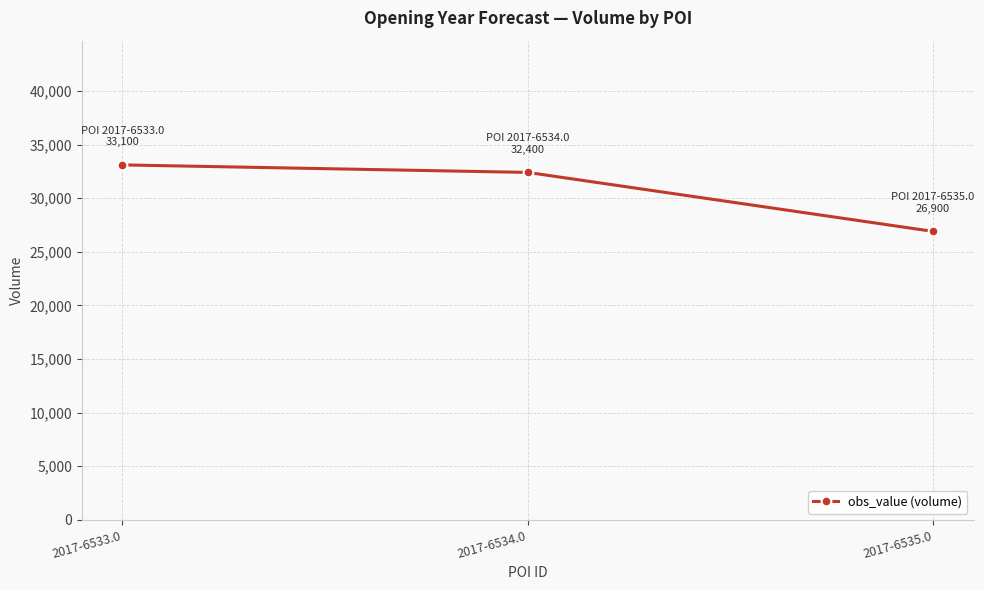

At which category does the chart reach its minimum across all series?

2017-6535.0